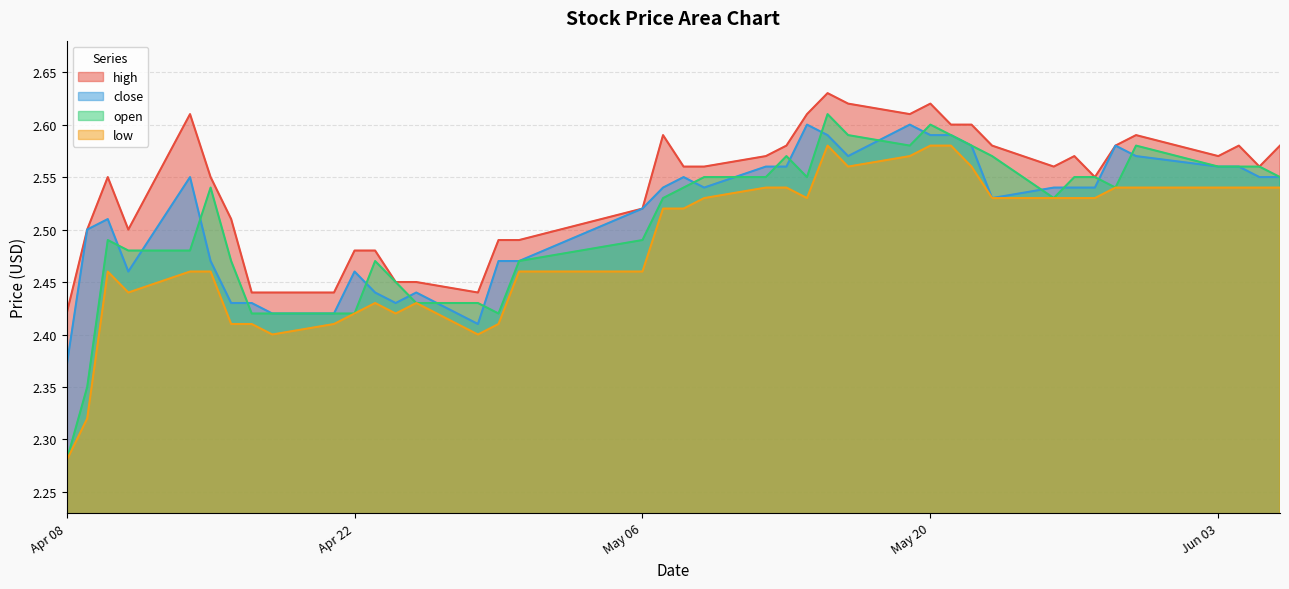

What is the sum of the close values at 2025-05-29 and 2025-06-05?

5.1